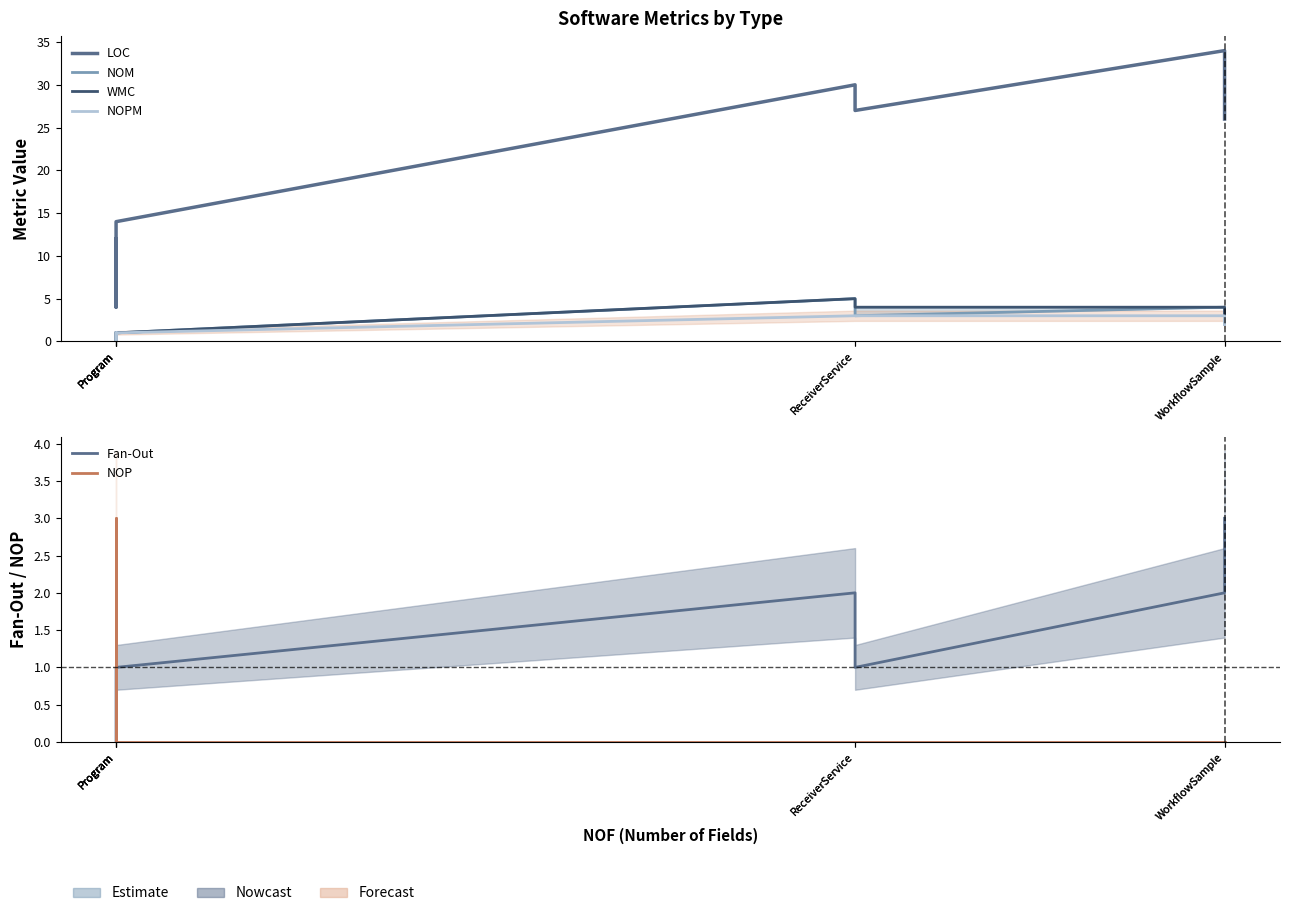

What is the label of the 3rd point from the right?

ReceiverService